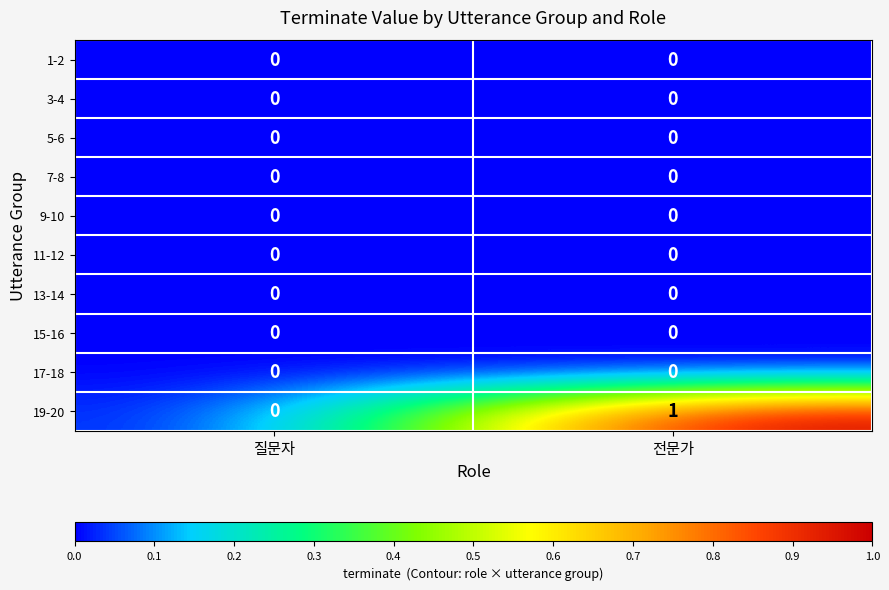

The value of 19-20 at 질문자 is 0. True or false?

True